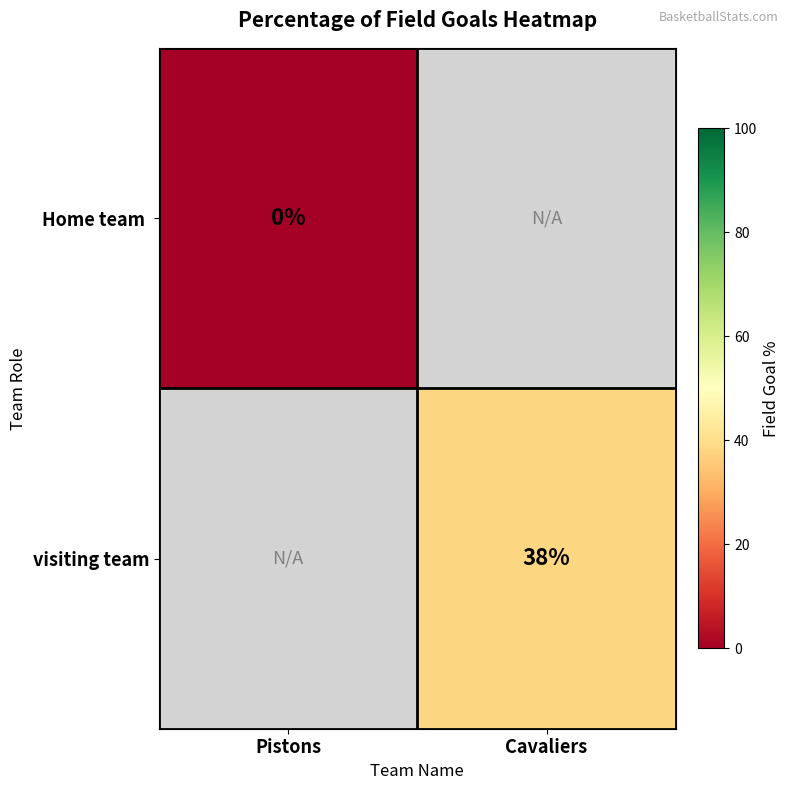

Between Cavaliers and Pistons, which is larger?

Pistons